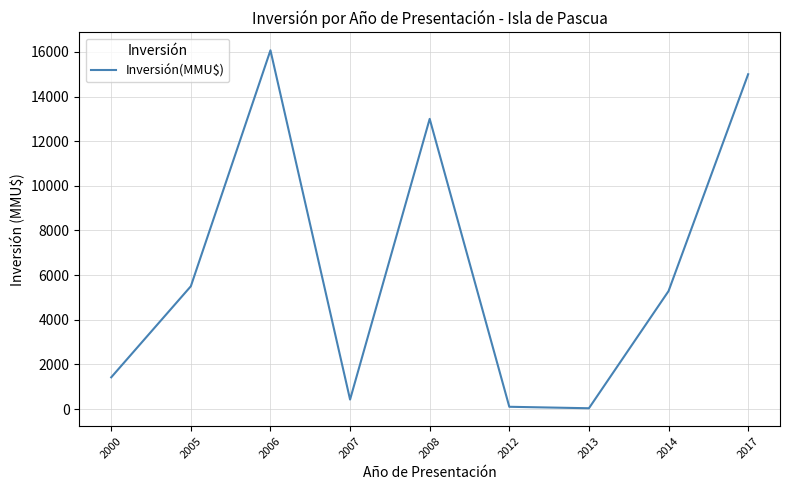

What is the difference between the maximum and minimum values?

16038